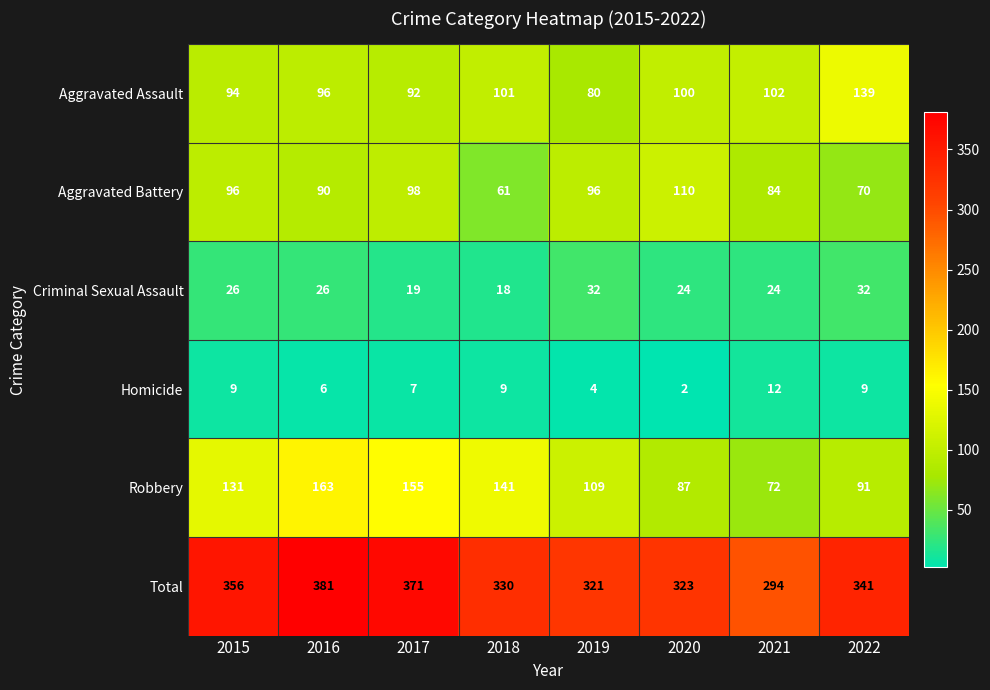

At which category does the chart reach its minimum across all series?

2020